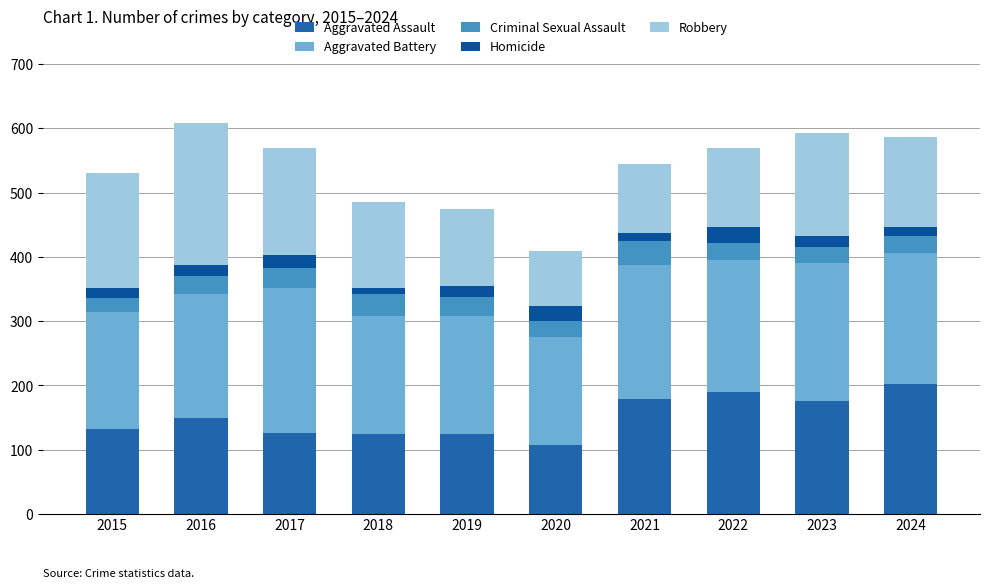

At which category is the sum across all series the highest?

2016